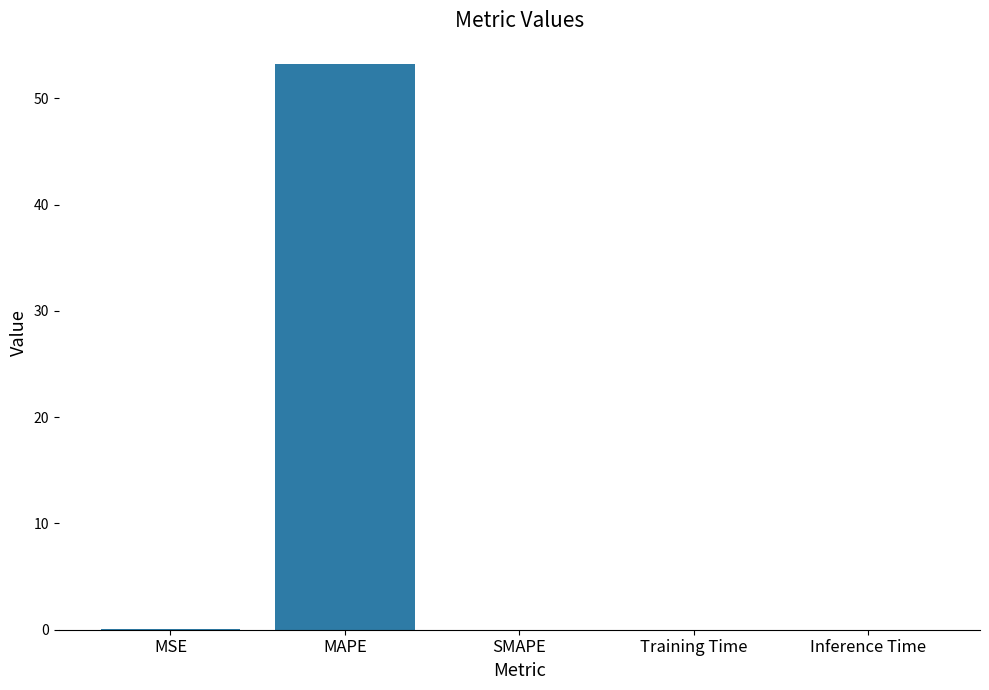

True or false: the data shows 0.0 at Inference Time.

True